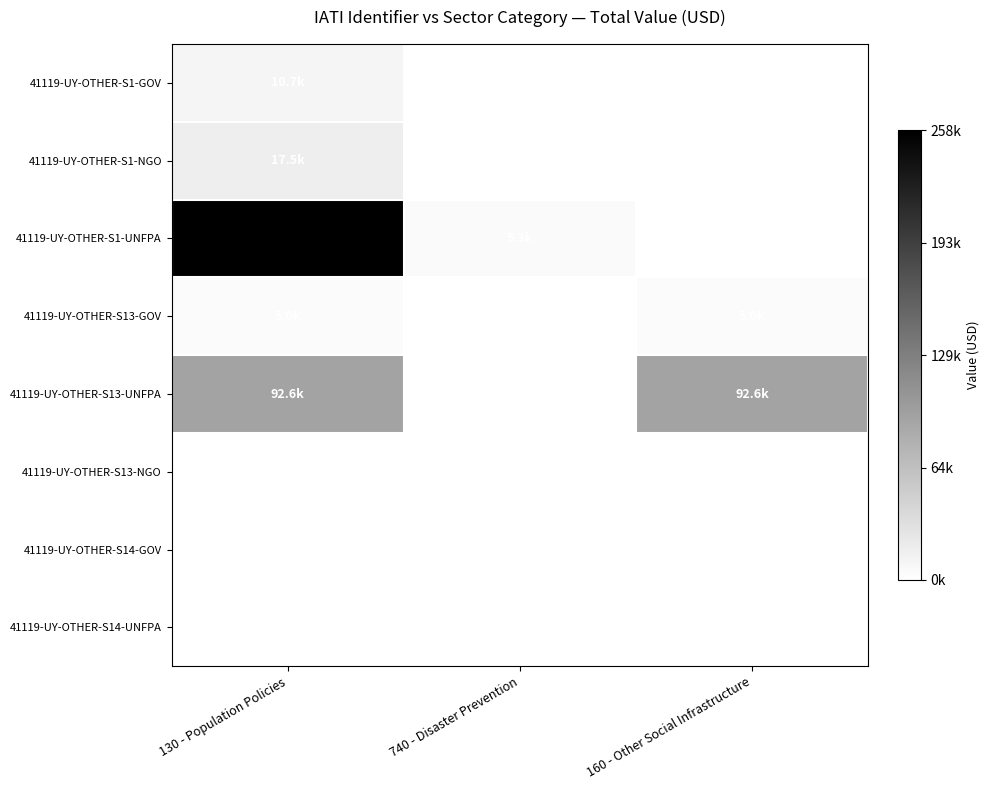

Is the value of 41119-UY-OTHER-S1-NGO at 740 - Disaster Prevention greater than the value of 41119-UY-OTHER-S13-GOV at 740 - Disaster Prevention?

Yes